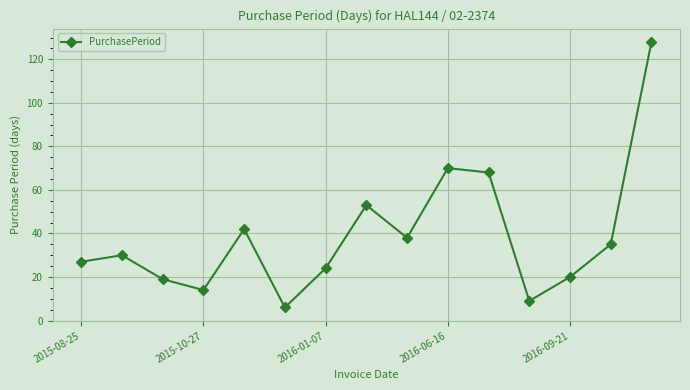

What is the difference between the second highest and minimum values?

64